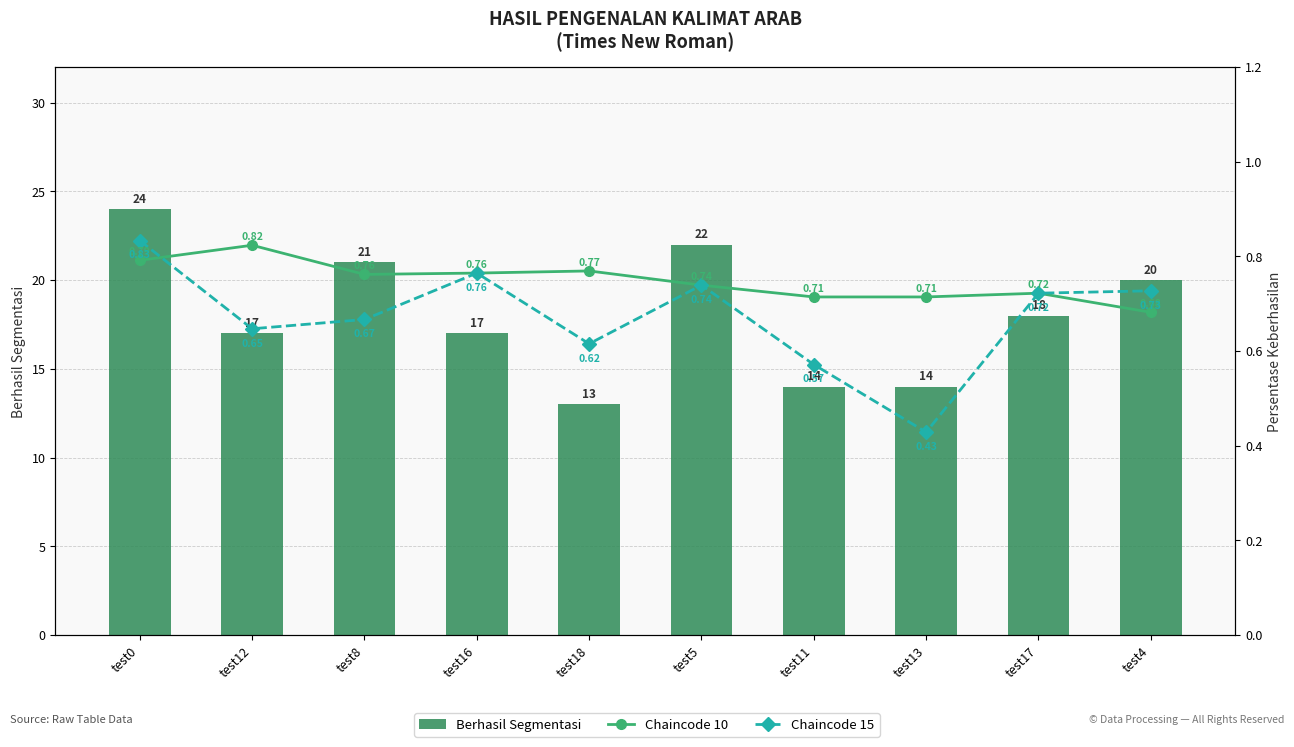

What is the total value across all series at test16?

18.5